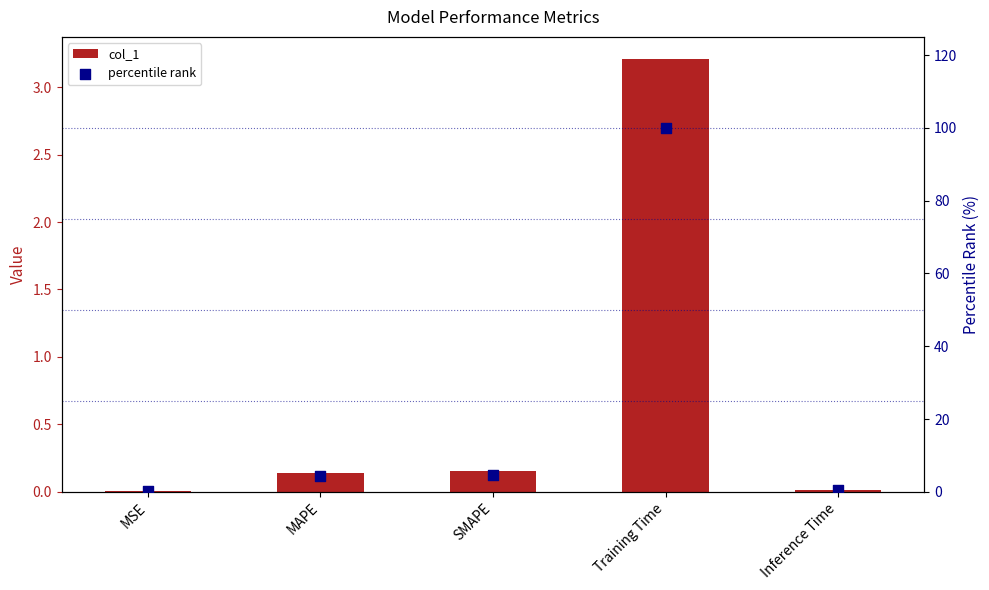

Which series has the largest total across all categories?

percentile rank